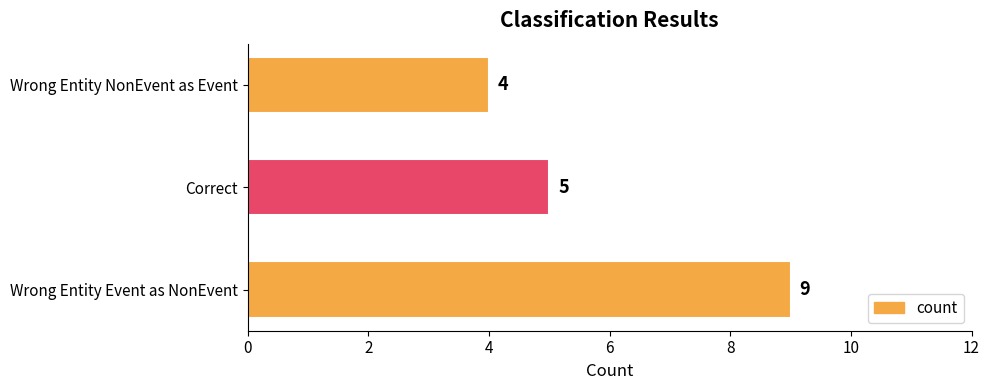

The chart shows a value of 5 at Correct. True or false?

True